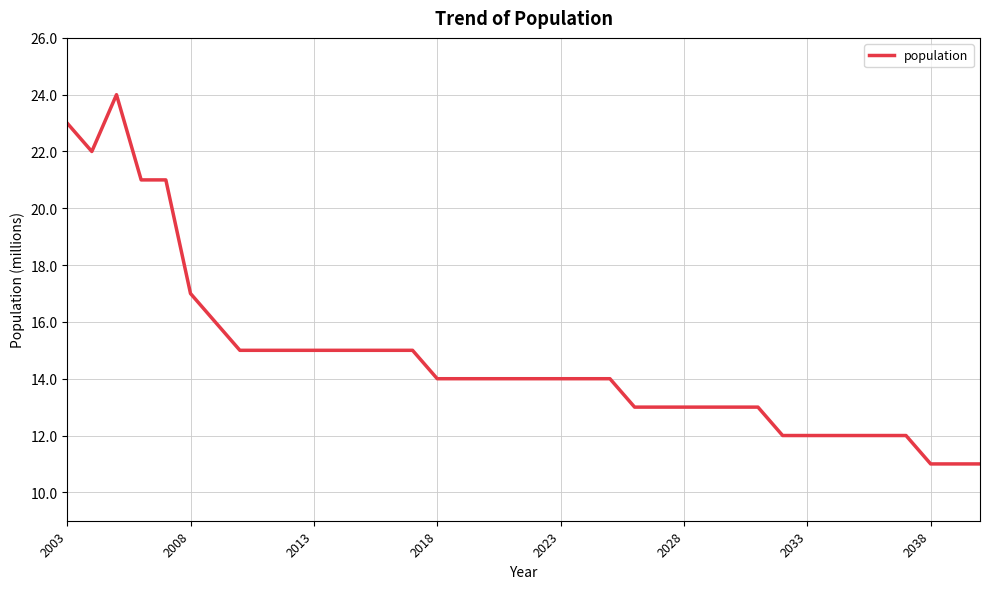

What is the greatest value displayed?

24